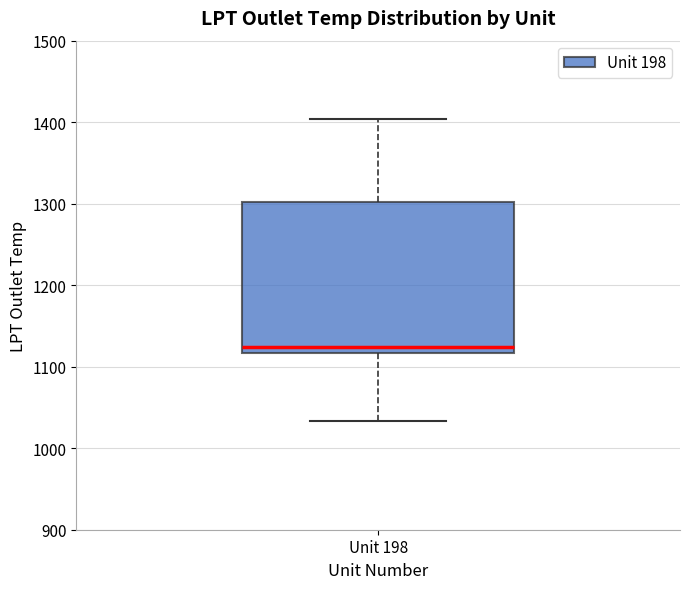

Transcribe this box plot: give where the median line is, the range the box spans, and where the two whiskers end, as read against the y-axis. The values are not printed on the chart, so give them approximately, as read against the axis.

median 1120 (just above the box's lower edge), box 1120 to 1300, whiskers 1030 to 1400